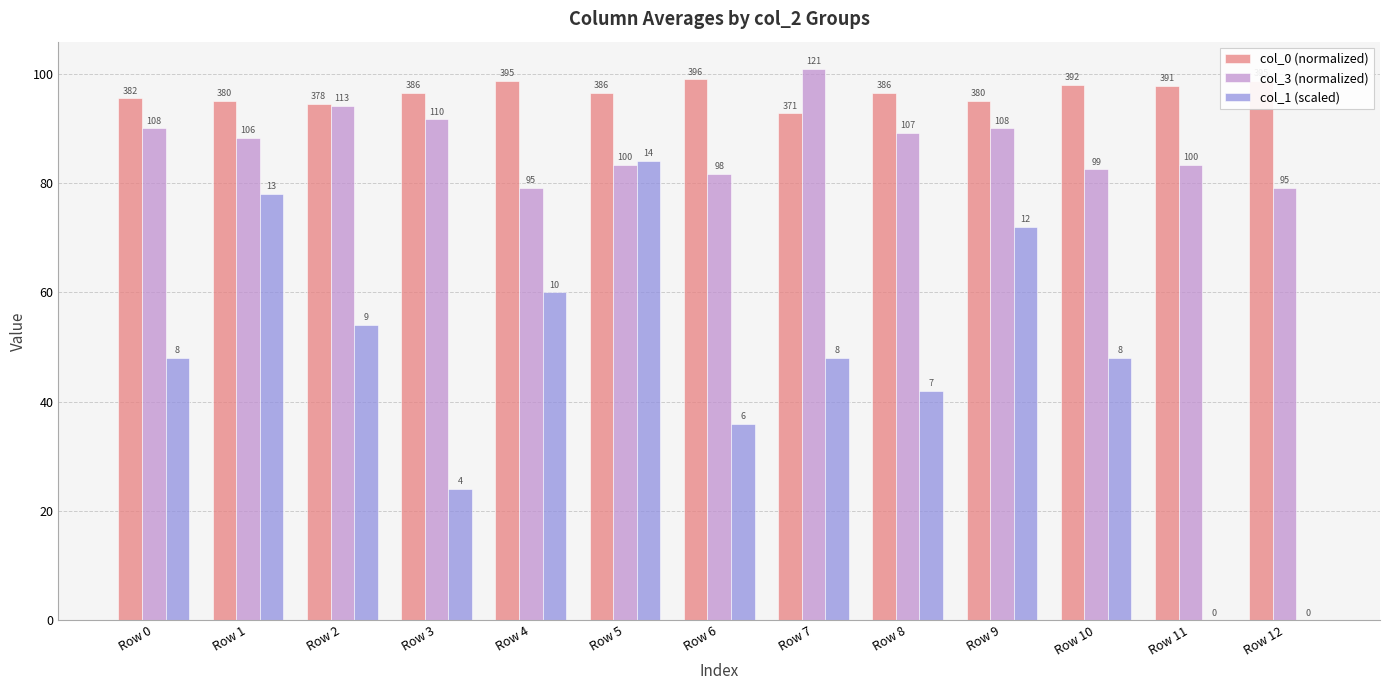

Reading left to right, what are all the values shown in this chart?

col_0 (normalized): 95.5	95.0	94.5	96.5	98.8	96.5	99.0	92.8	96.5	95.0	98.0	97.8	98.8
col_3 (normalized): 90.0	88.3	94.2	91.7	79.2	83.3	81.7	100.8	89.2	90.0	82.5	83.3	79.2
col_1 (scaled): 48.0	78.0	54.0	24.0	60.0	84.0	36.0	48.0	42.0	72.0	48.0	0.0	0.0